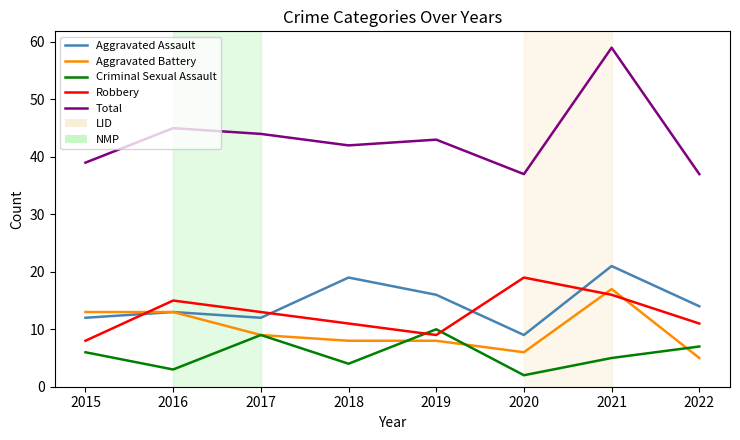

The value of Aggravated Battery at 2015 is 19. True or false?

False